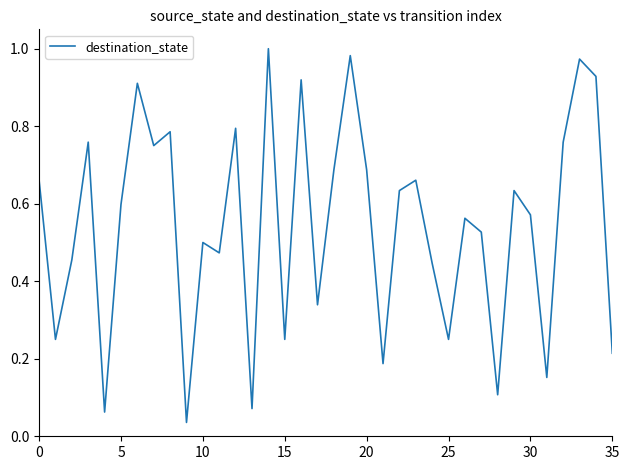

Is it true that the value at 15 is 0.1?

False